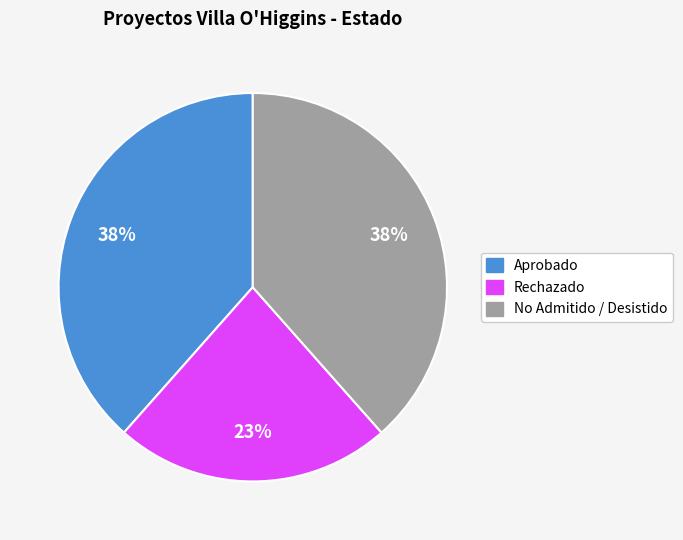

To the nearest percent, what is the average slice percentage?

33%